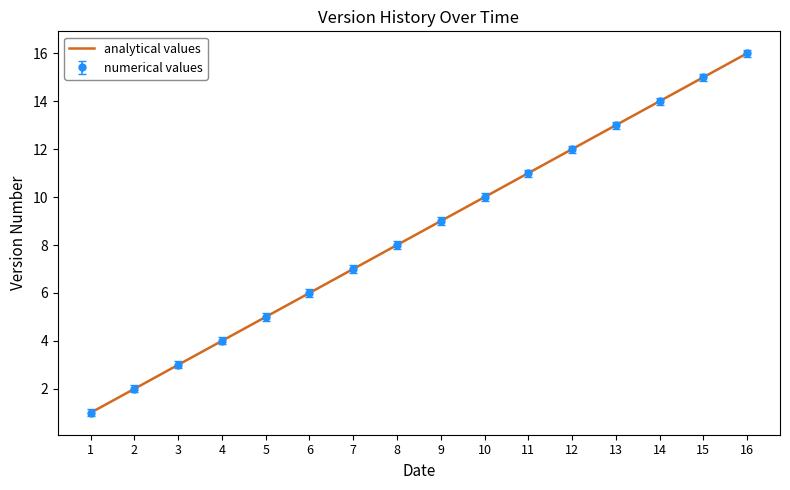

Is it true that numerical values equals 9 at 9?

True